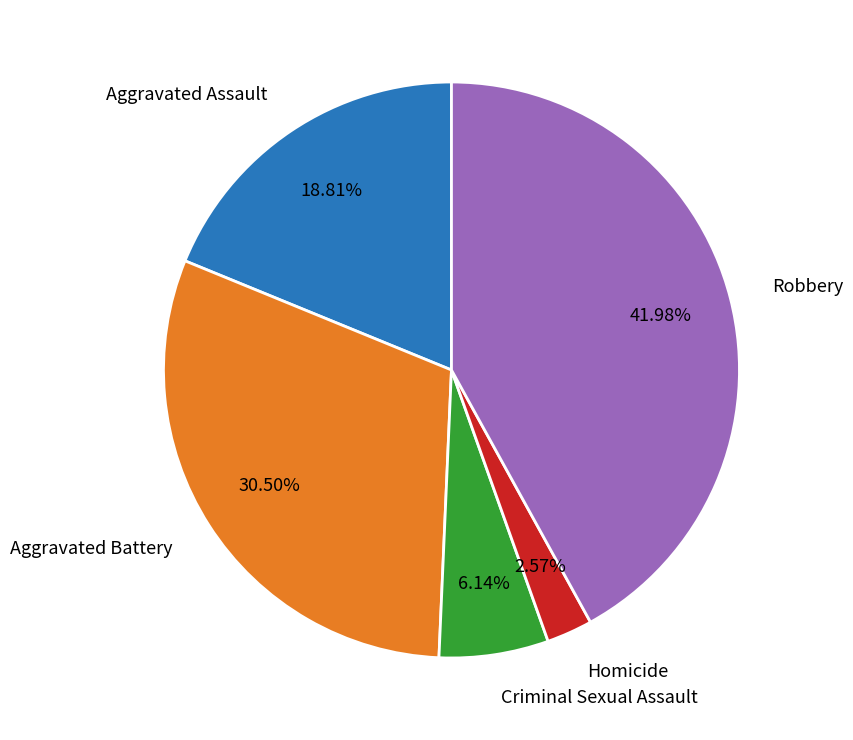

To the nearest percent, what is the combined percentage of Robbery and Criminal Sexual Assault?

48%